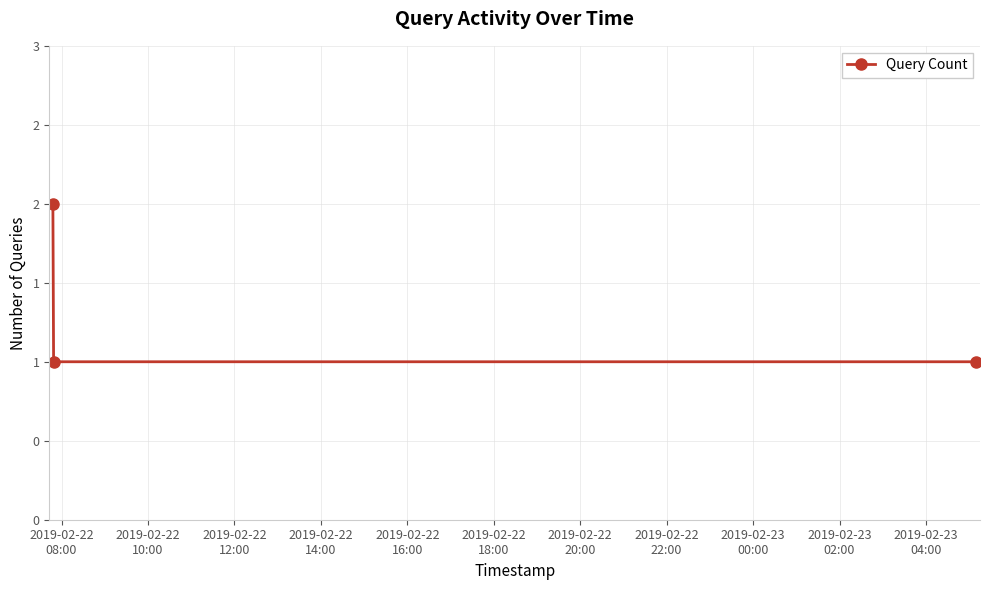

What is the greatest value displayed?

2